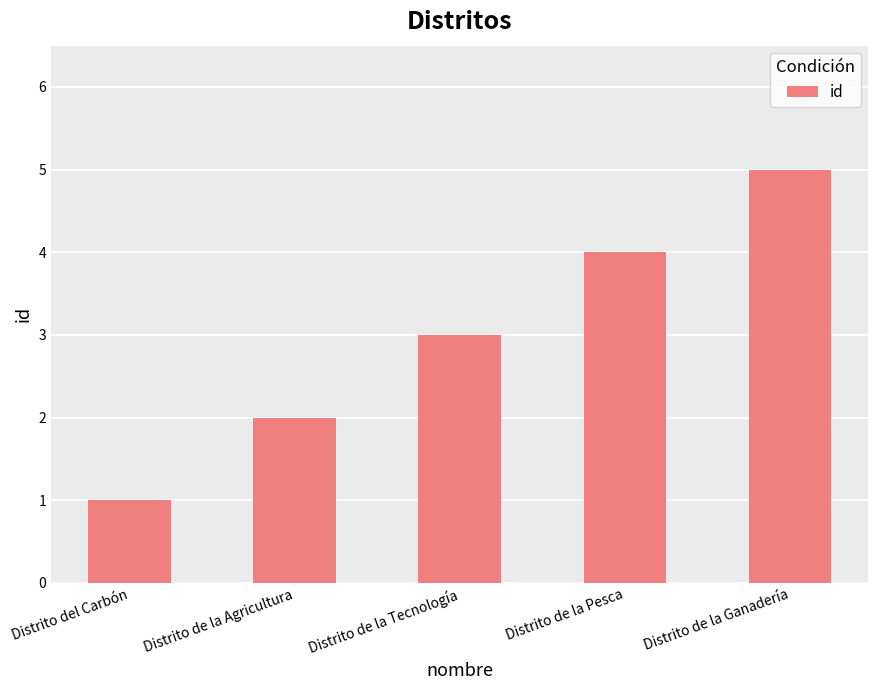

At which category does the chart reach its minimum across all series?

Distrito del Carbón